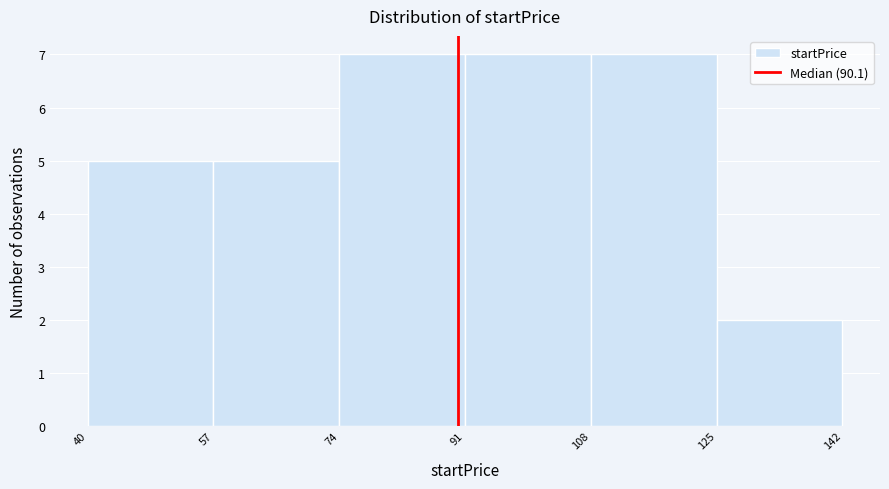

Reading left to right, transcribe this chart: for each bar, give the range it covers on the x-axis and its height. The values are not printed on the chart, so give them approximately, as read against the axis.

40 to 57: 5
57 to 74: 5
74 to 91: 7
91 to 108: 7
108 to 125: 7
125 to 142: 2